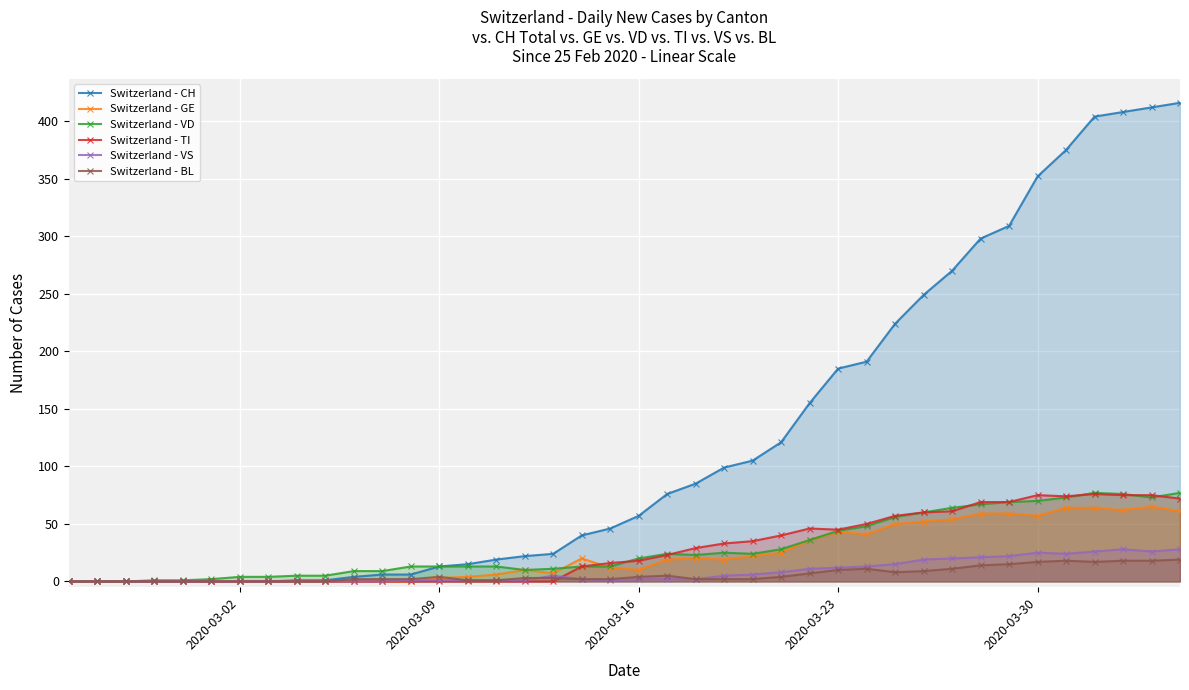

Which series has the widest spread of values?

Switzerland - CH